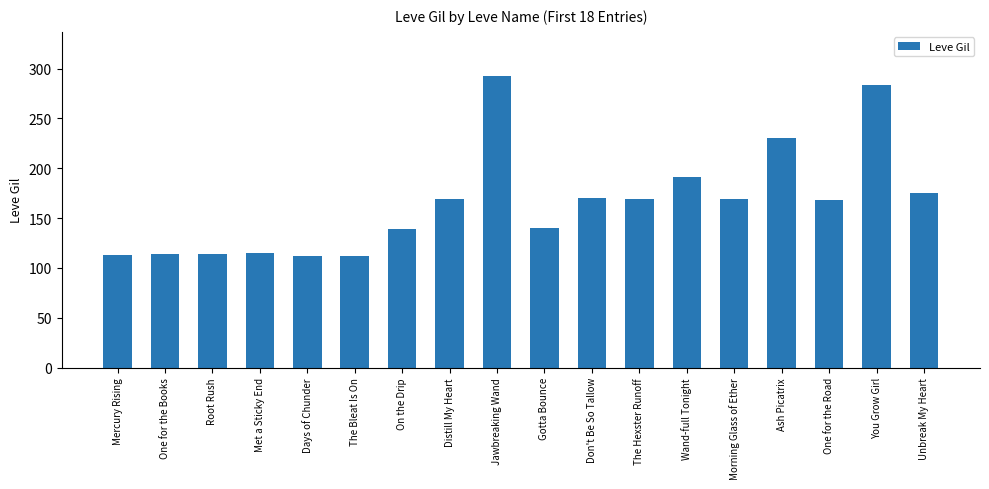

The chart shows a value of 140 at Gotta Bounce. True or false?

True